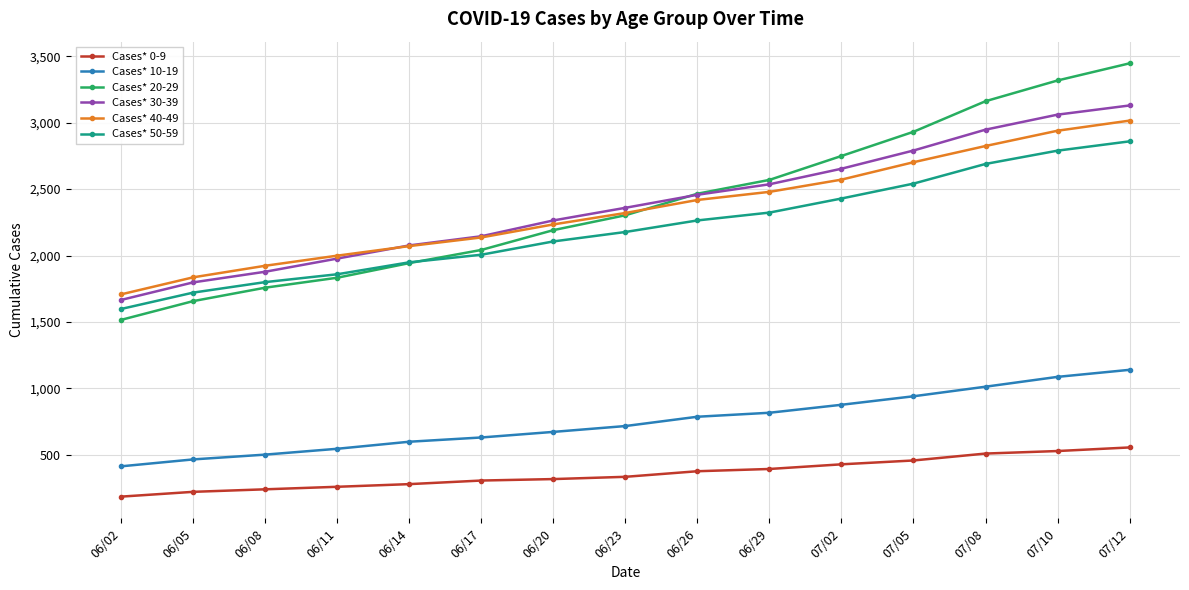

Which series has the widest spread of values?

Cases* 20-29